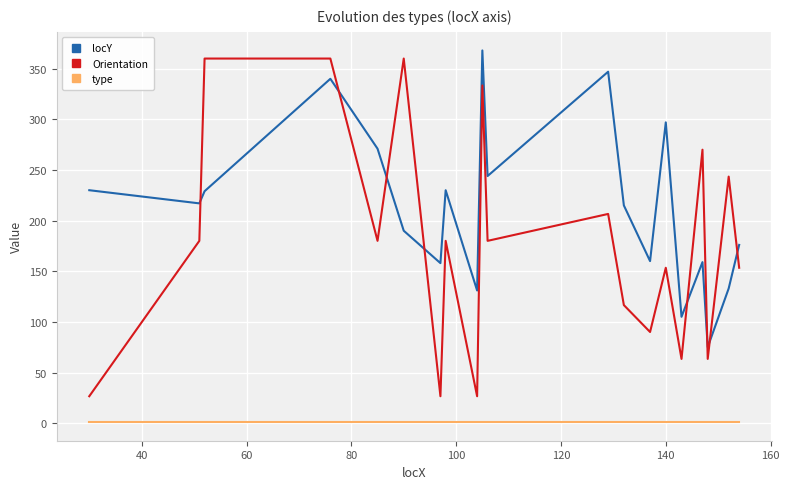

Which series has the largest range (max minus min)?

Orientation